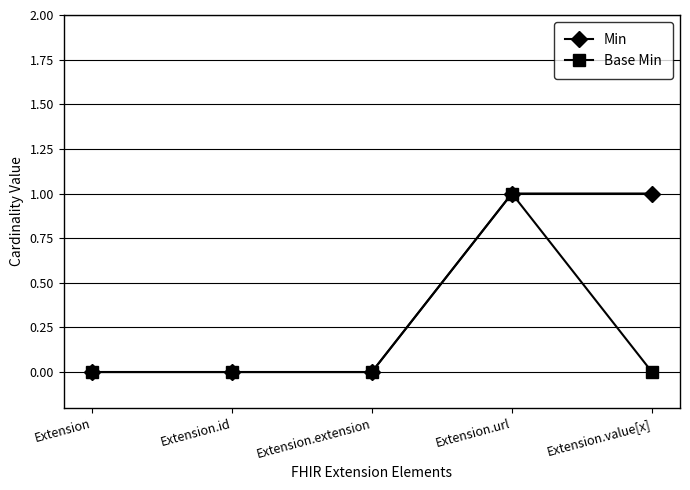

What are all the series names shown in the legend?

Min, Base Min